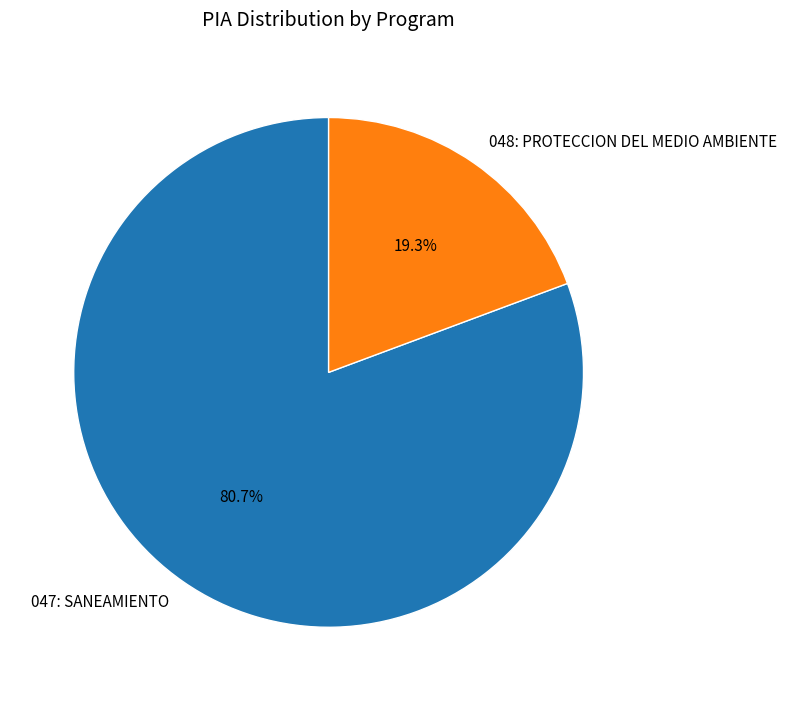

Combined, do 048: PROTECCION DEL MEDIO AMBIENTE and 047: SANEAMIENTO account for over 50%?

Yes